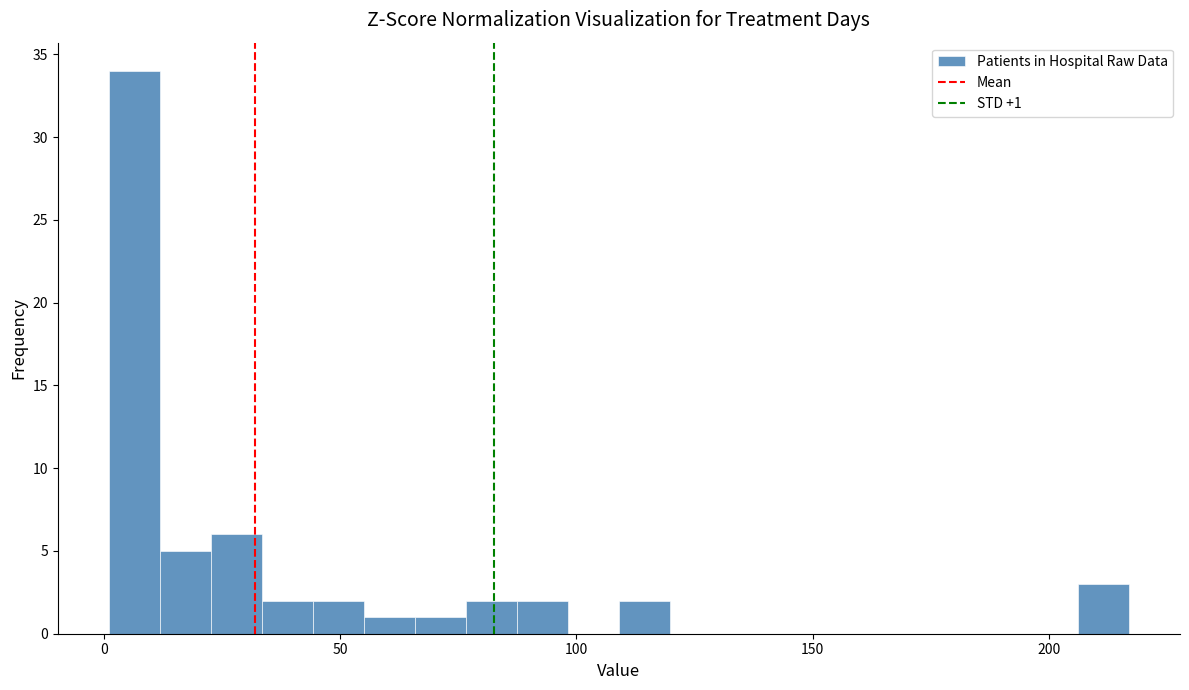

Around what value on the x-axis is the tallest bar? Give the approximate position of its centre, as read against the axis.

5